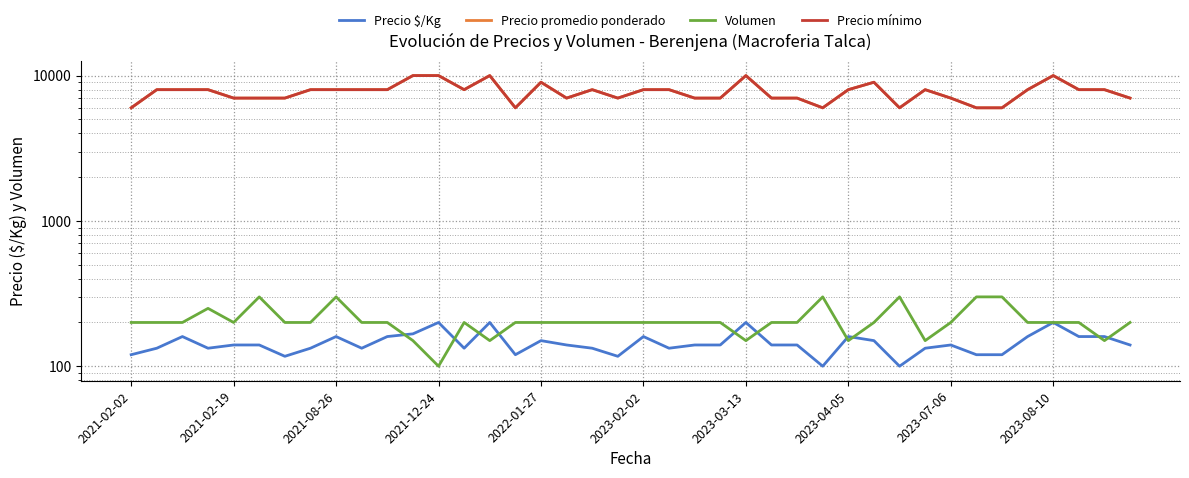

How many values in the Precio promedio ponderado series exceed 8000?

7